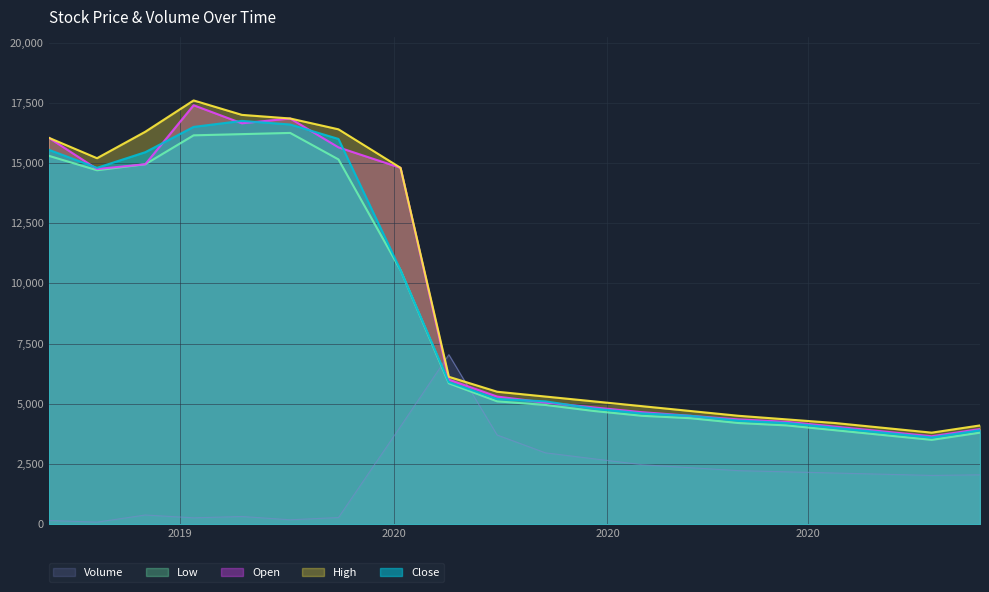

Which category has the highest value across all series?

2019-12-03